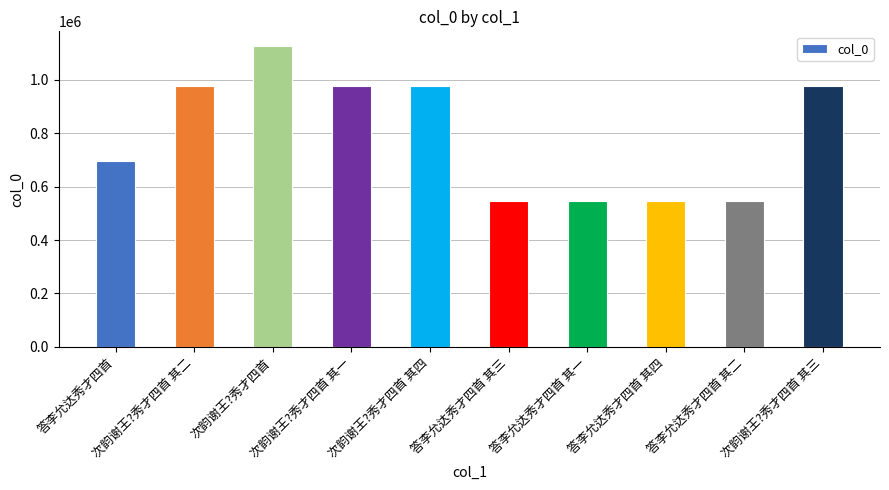

What is the difference between the maximum and second lowest values?

579159